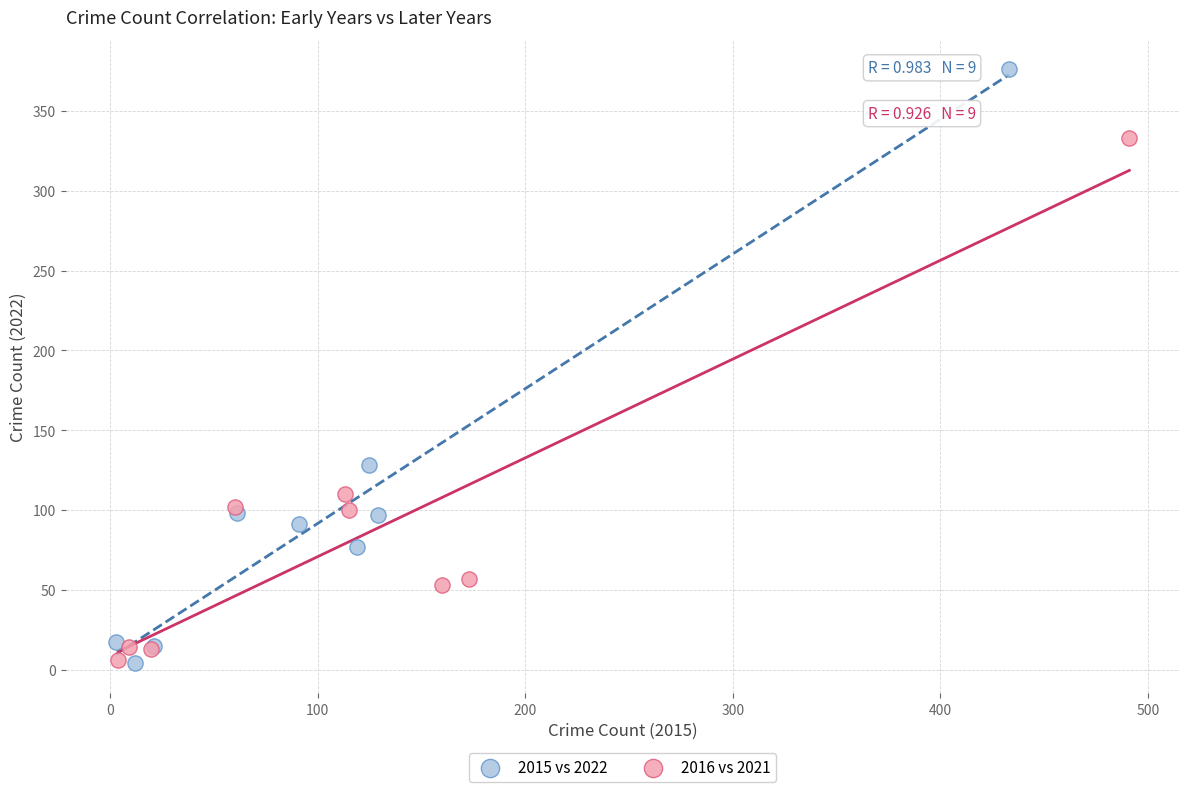

Which series has the widest spread of Y values?

2015 vs 2022